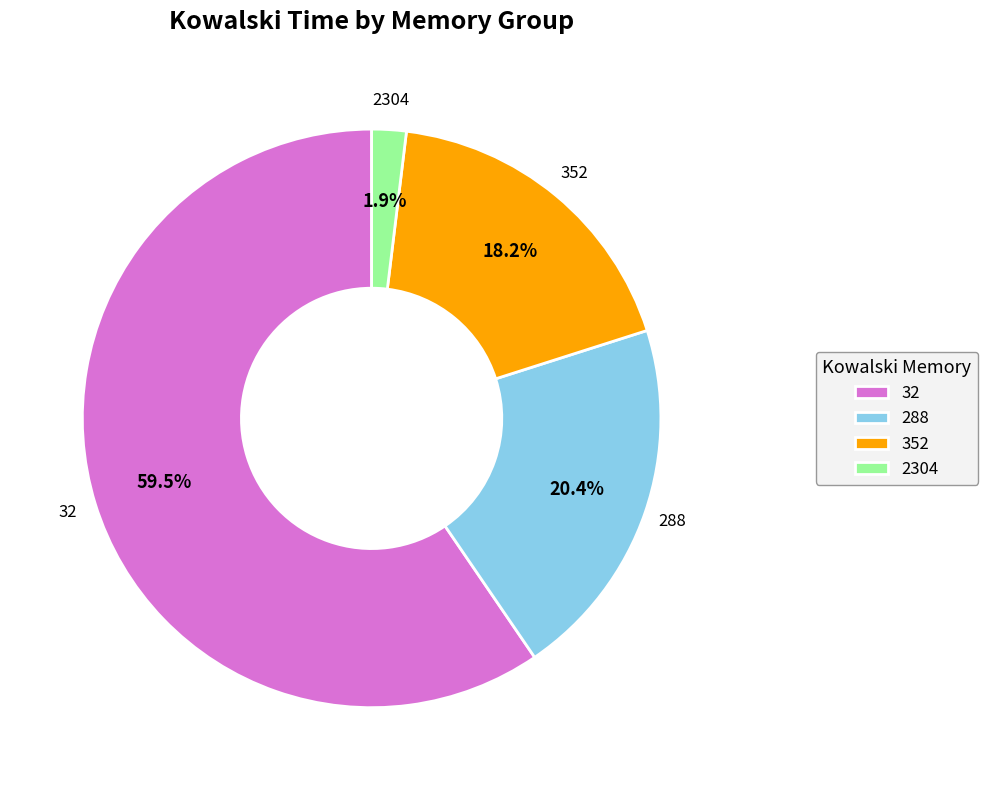

To the nearest percent, what is the average slice percentage?

25%